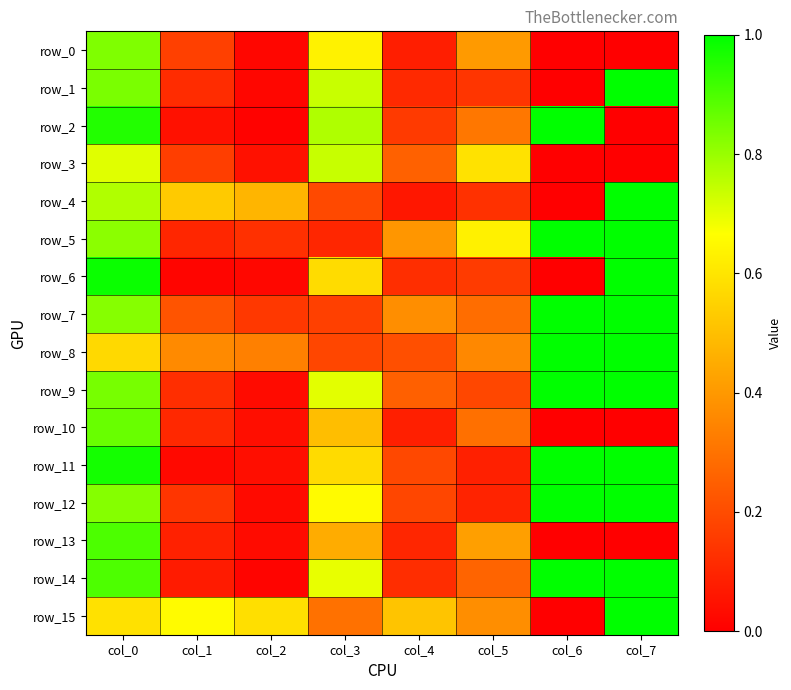

Count the row_15 values in the range 0 to 1.

8